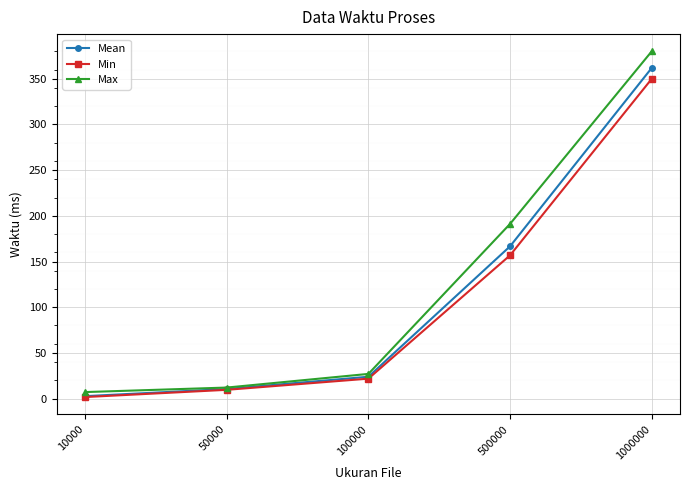

What is the average value of the Max series?

123.4